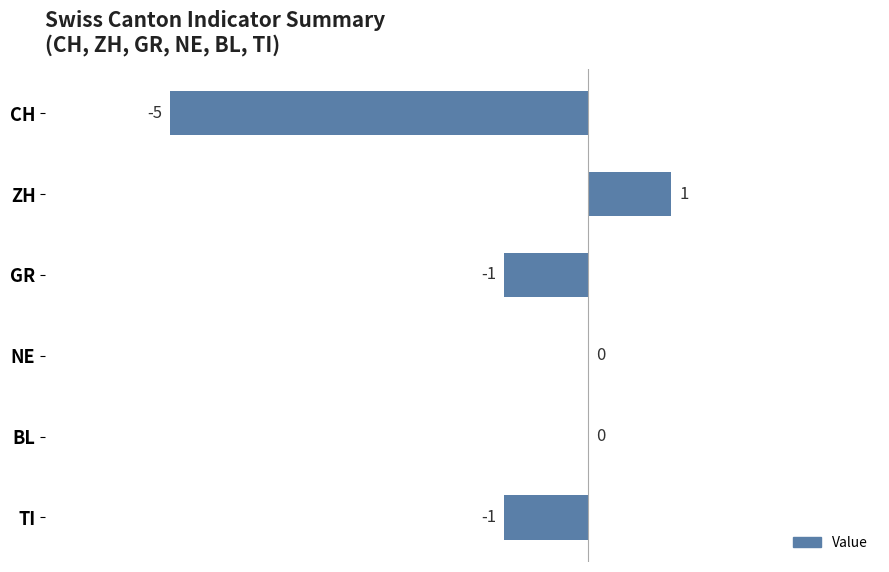

Between CH and BL, which is larger?

BL